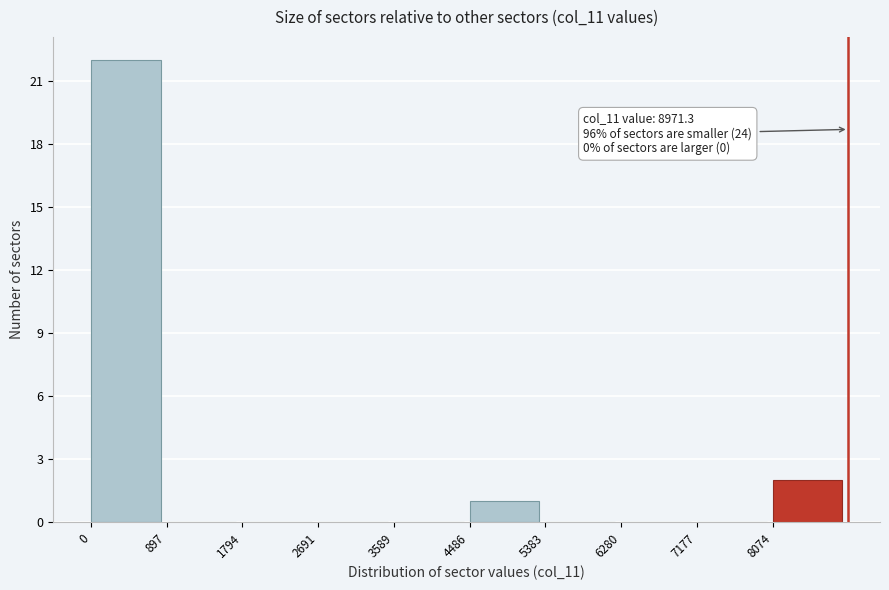

Which range on the x-axis has the tallest bar?

0 to 900